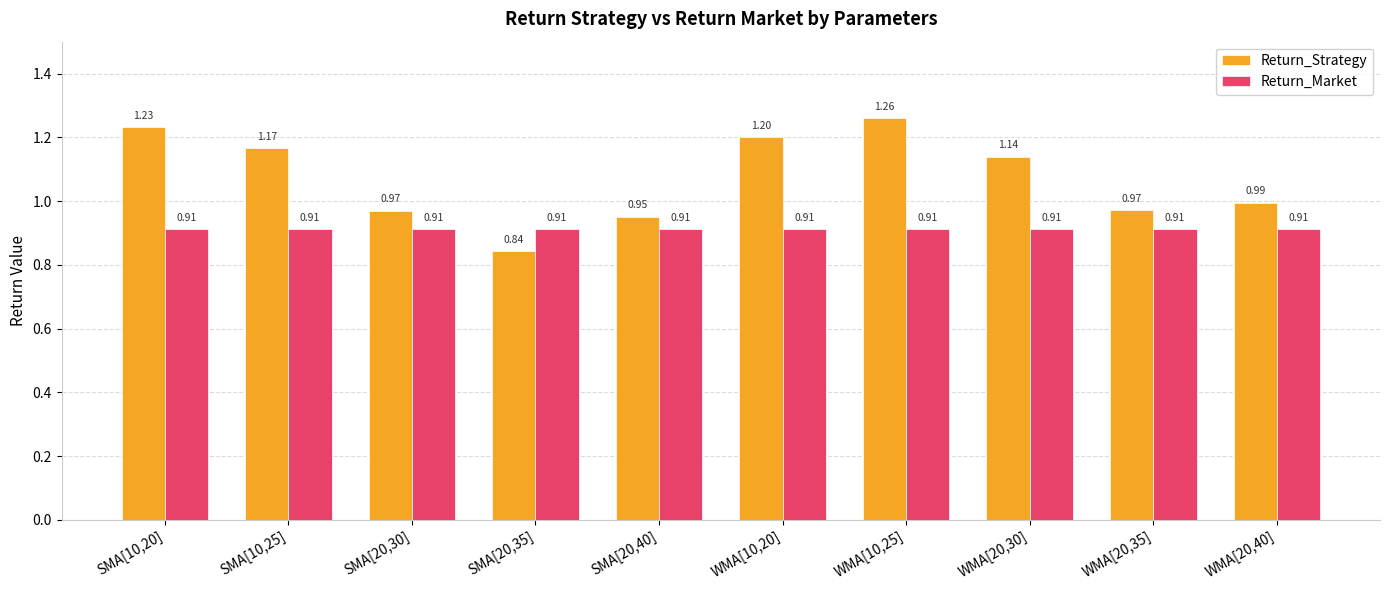

What is the sum of the Return_Market values at WMA[10,25] and SMA[20,35]?

1.8